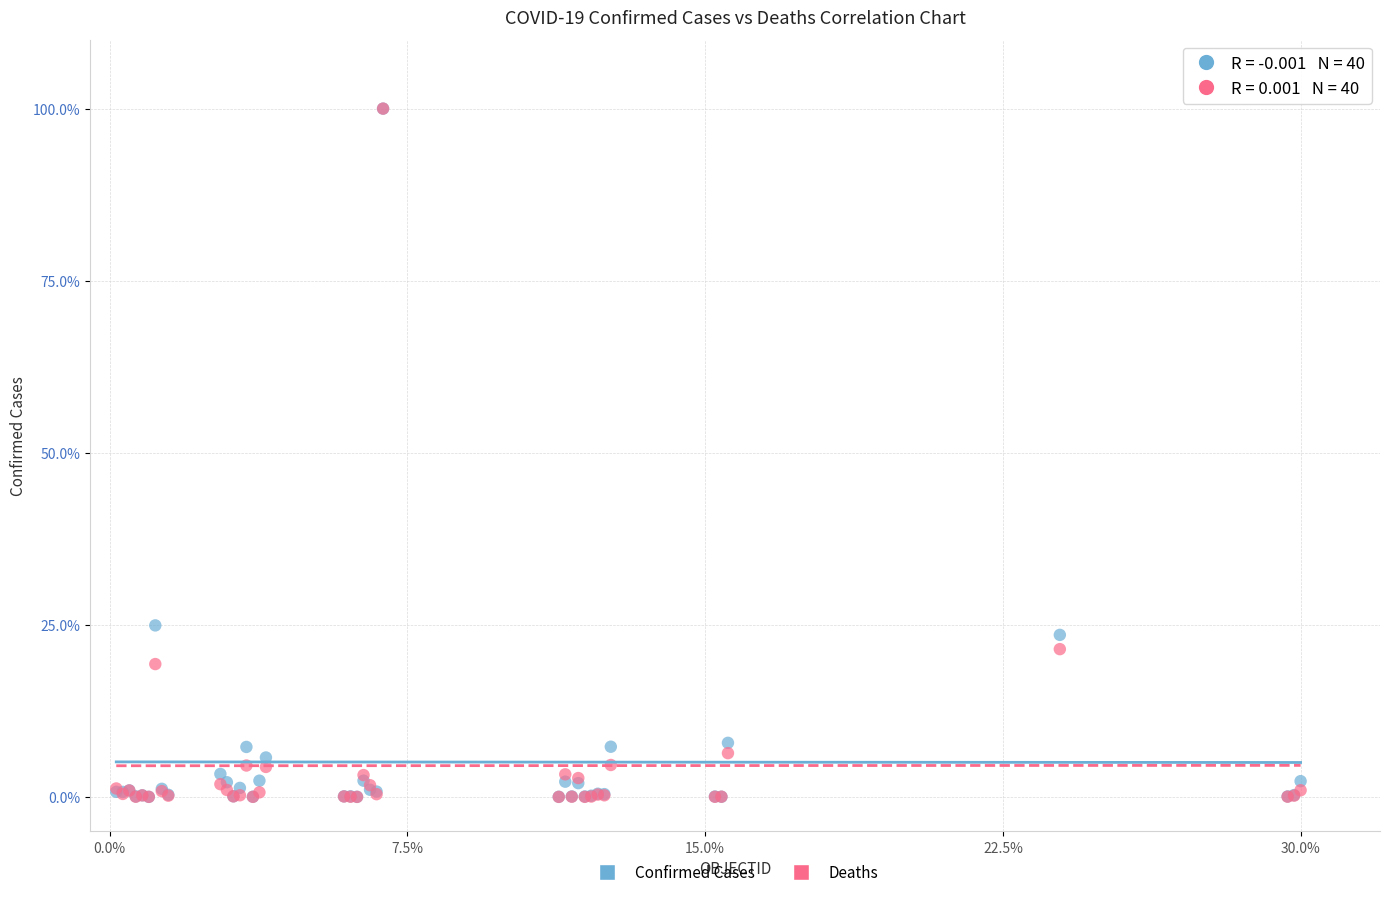

In the Deaths series, what Y value is closest to 50?

21.5